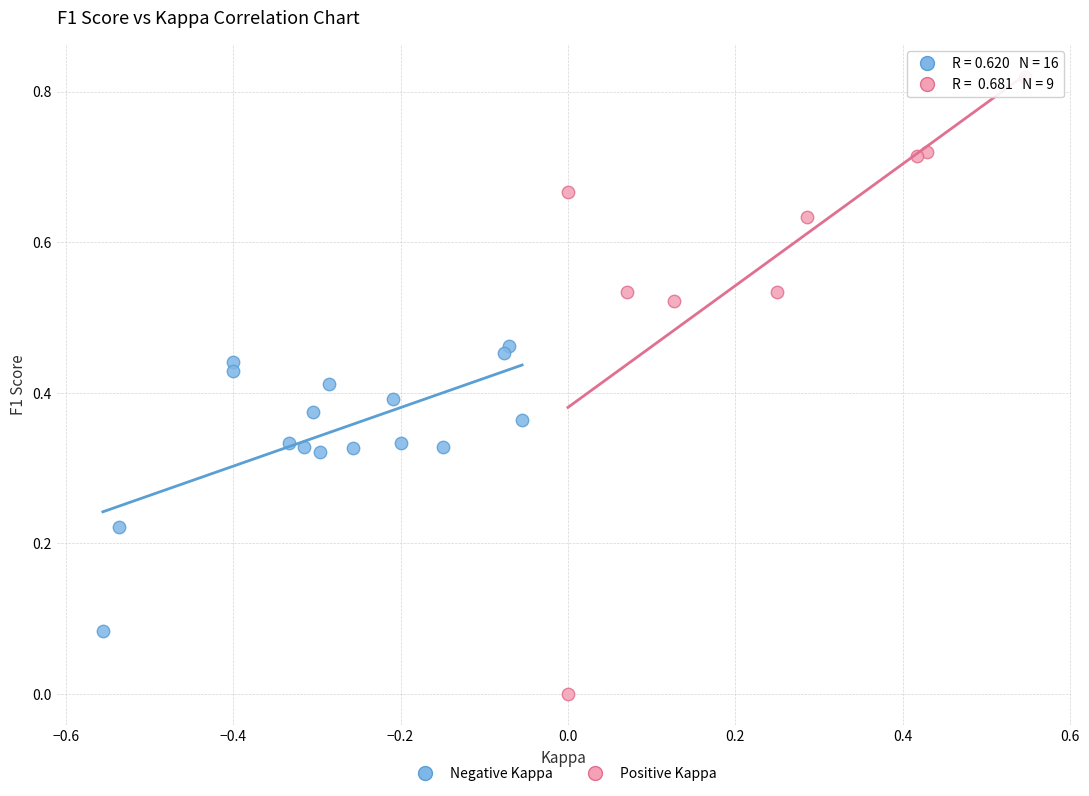

Which series reaches the minimum Y coordinate?

Positive Kappa